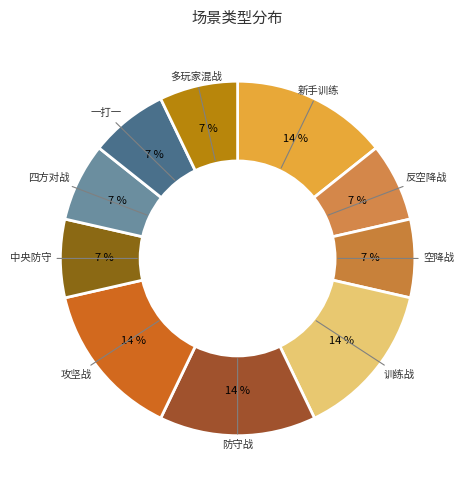

Between 一打一 and 新手训练, which is larger?

新手训练